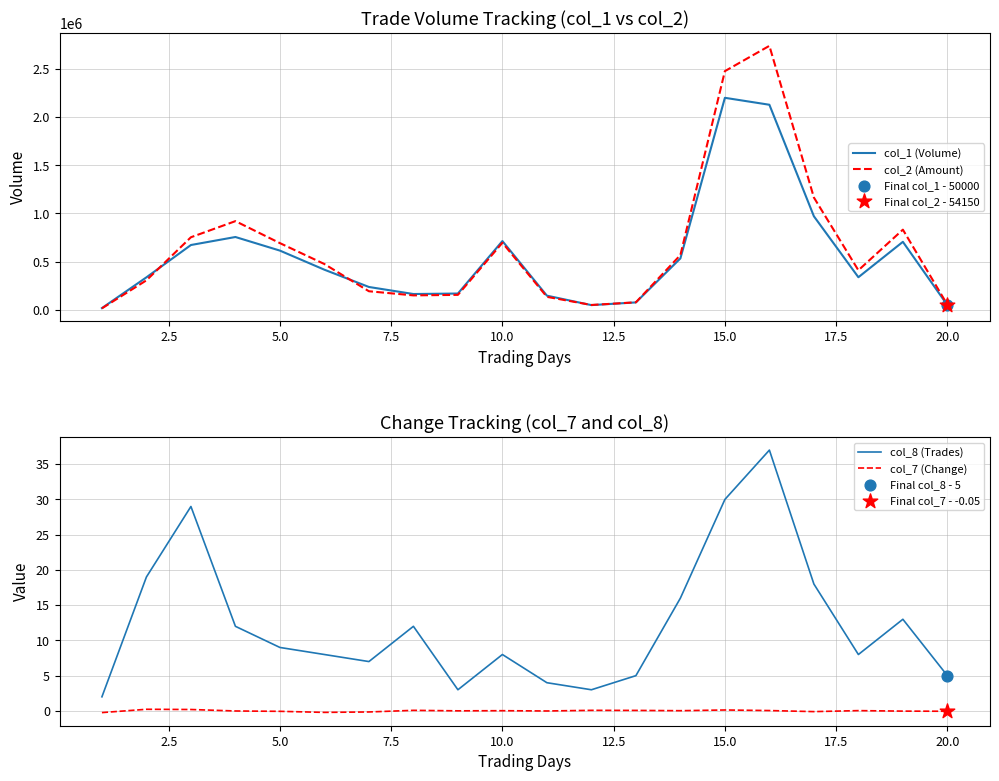

Which series contains the lowest Y value?

col_7 (Change)